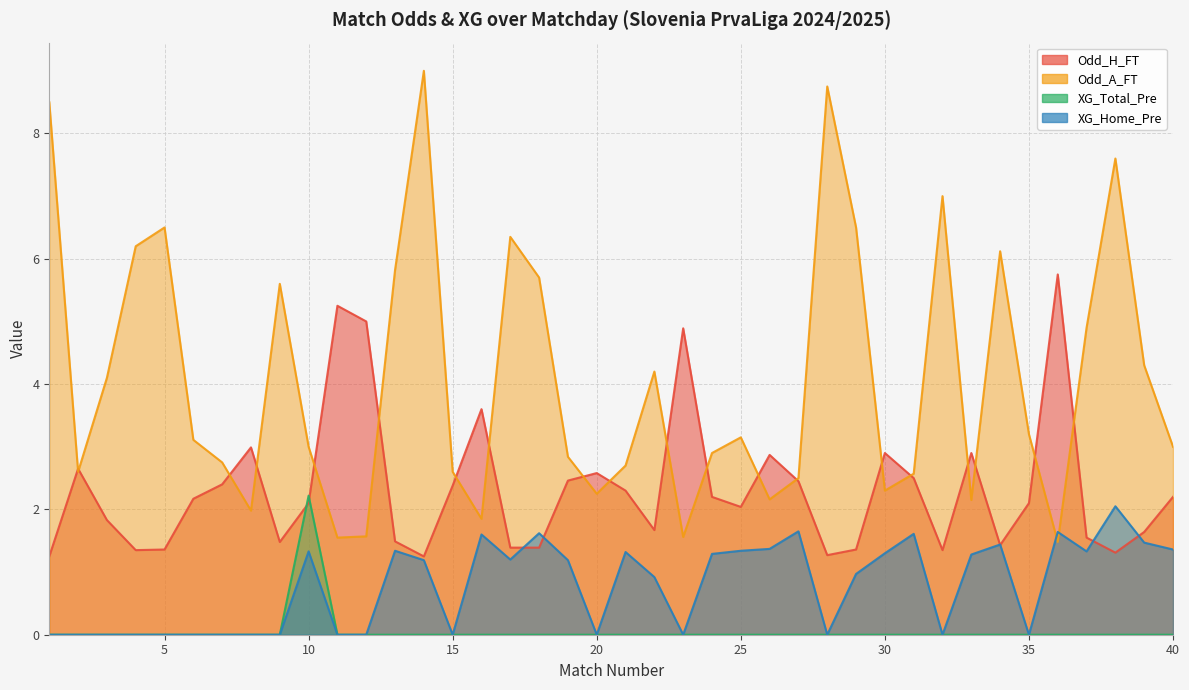

At which category is the sum across all series the highest?

14